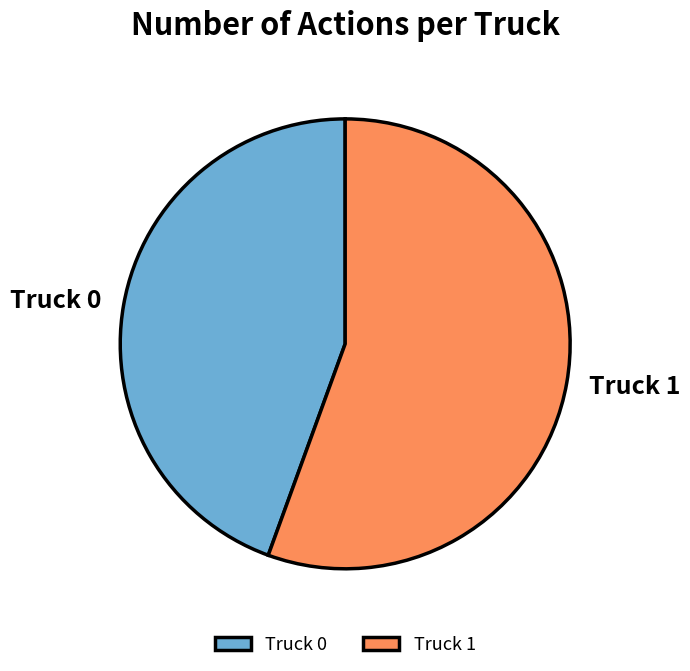

What is the largest slice in the pie chart?

Truck 1